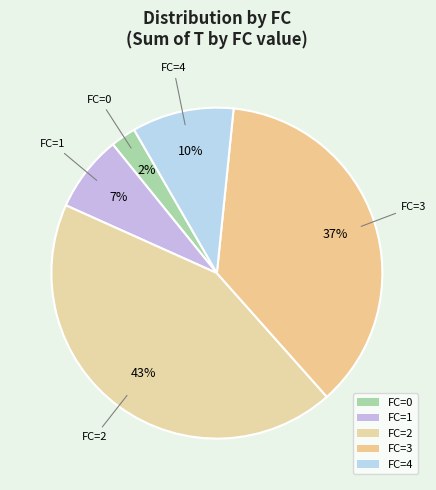

Combined, do FC=1 and FC=2 account for over 50%?

Yes